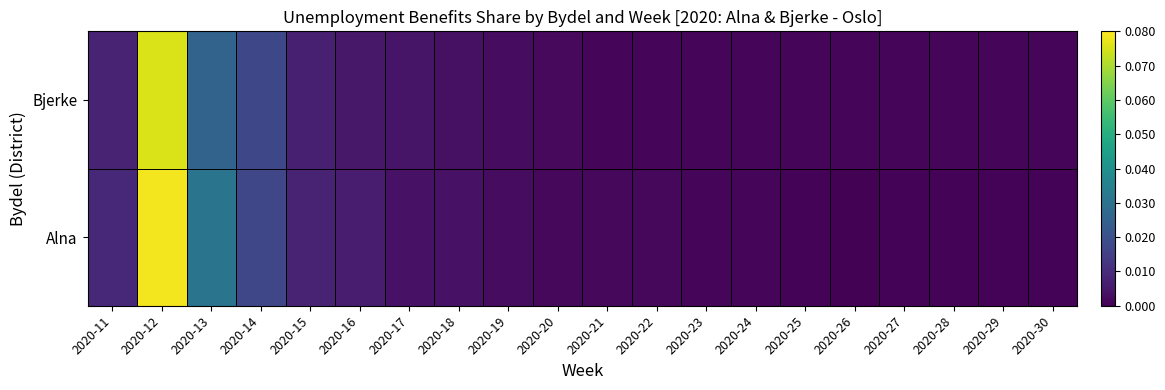

At how many categories does at least one series exceed 0?

20